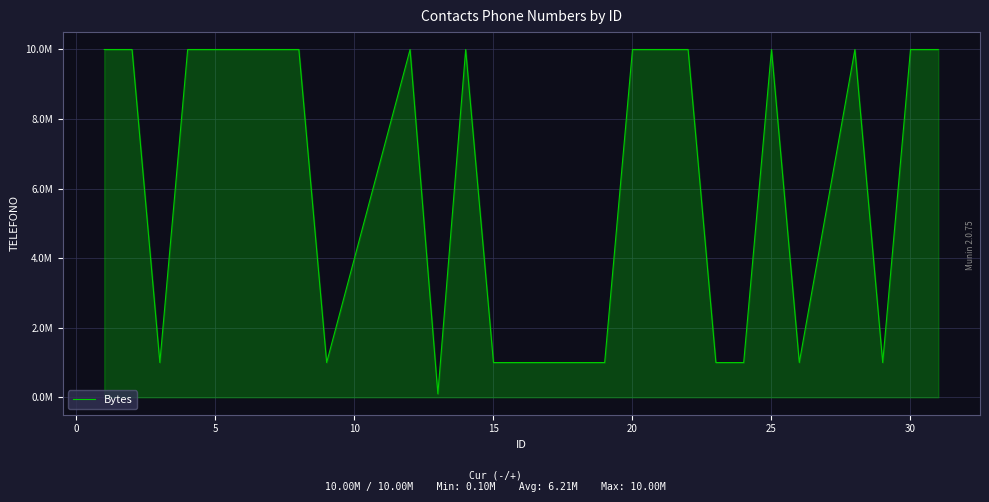

Does the chart have visible grid lines?

Yes